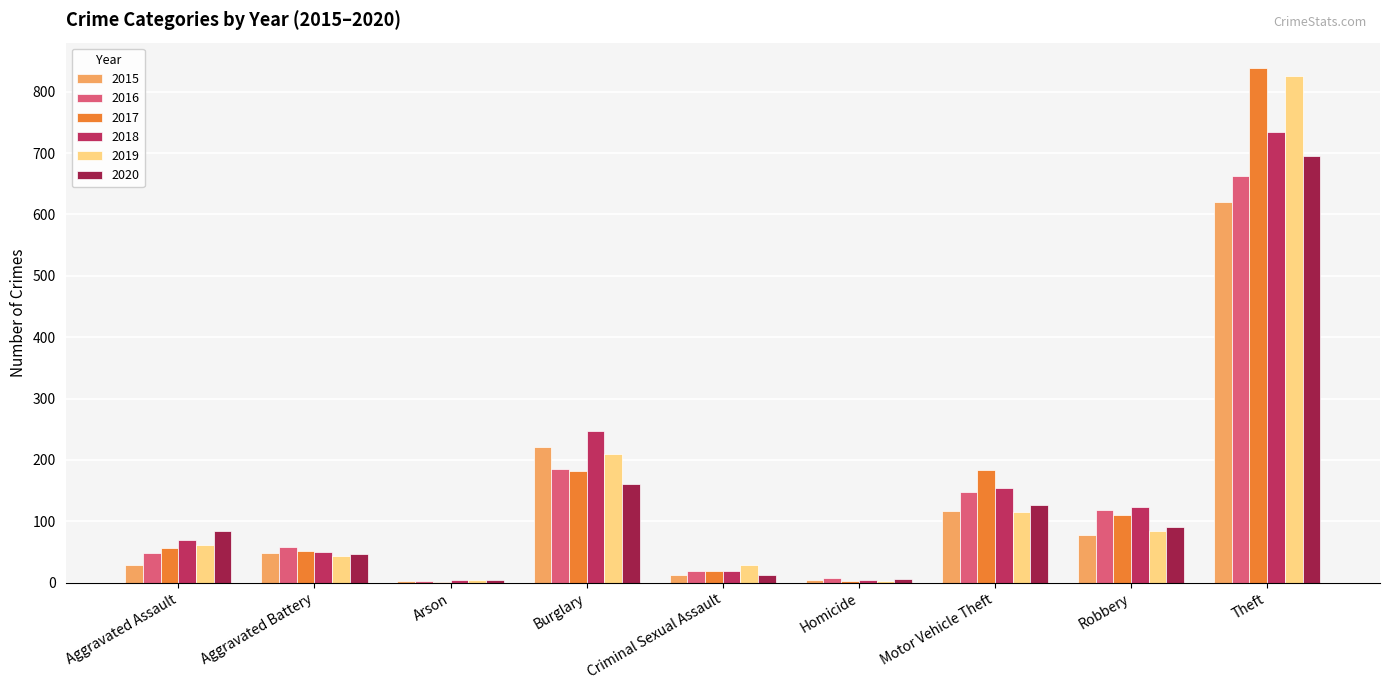

True or false: 2020 has a value of 4 at Arson.

True